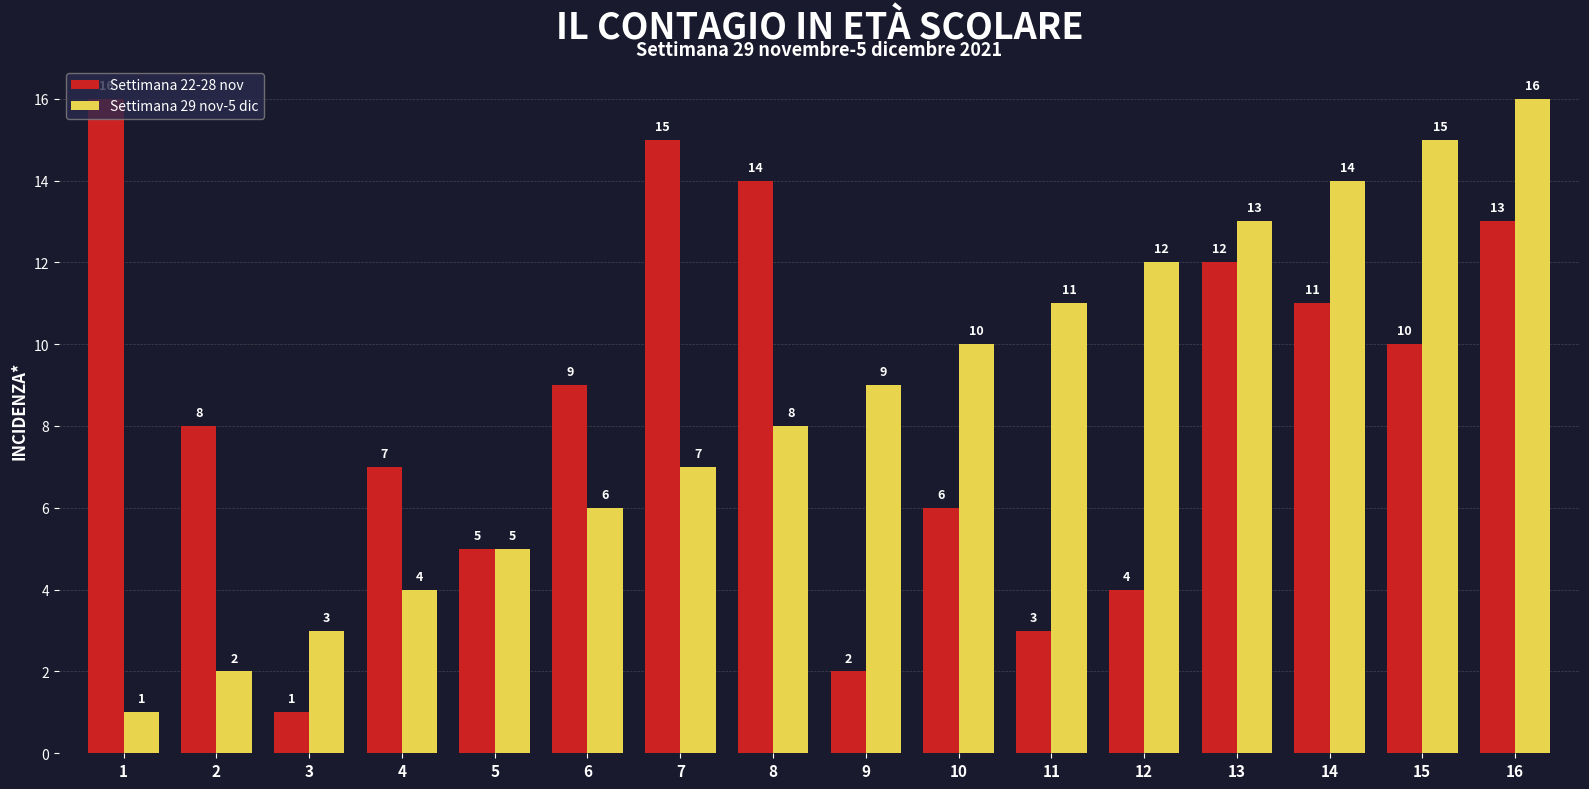

What is the difference between the maximum and minimum values in the Settimana 29 nov-5 dic series?

15